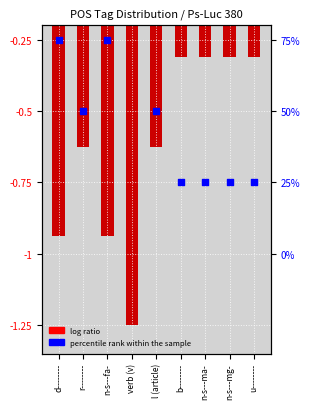

What are all the series names shown in the legend?

log ratio, percentile rank within the sample